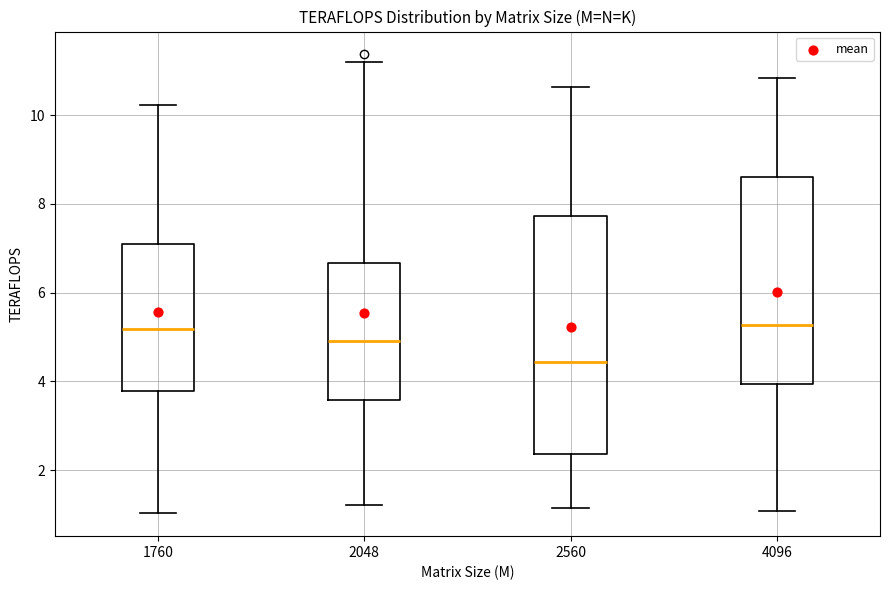

Reading left to right, read every box against the y-axis: the position of its median line, the range the box covers, and the ends of its whiskers. The values are not printed on the chart, so give them approximately, as read against the axis.

1760: median 5.2, box 3.8 to 7.0, whiskers 1.0 to 10.2
2048: median 5.0, box 3.6 to 6.6, whiskers 1.2 to 11.2
2560: median 4.4, box 2.4 to 7.8, whiskers 1.2 to 10.6
4096: median 5.2, box 4.0 to 8.6, whiskers 1.0 to 10.8